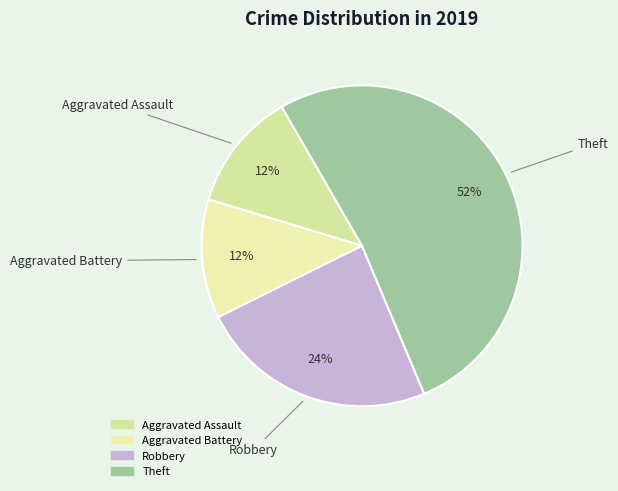

What is the largest slice in the pie chart?

Theft